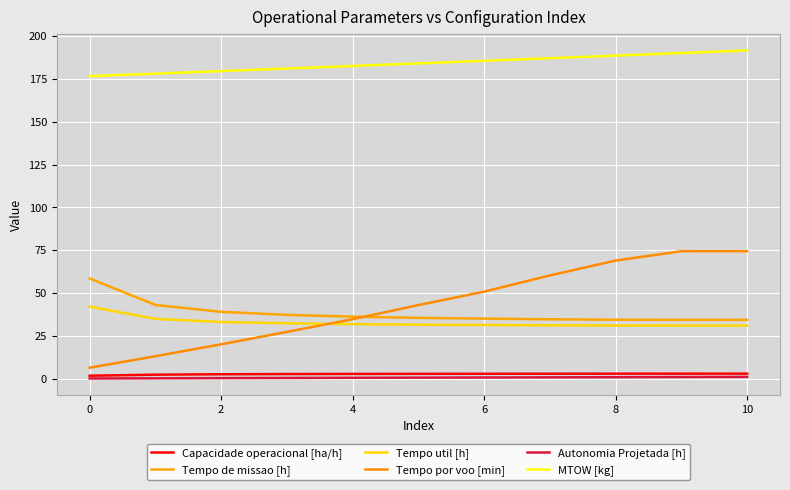

True or false: Tempo por voo [min] and Tempo util [h] cross at least once.

True